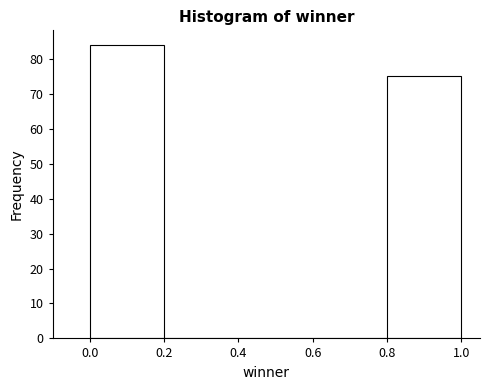

Over which range of the x-axis is the bar tallest?

0.0 to 0.2